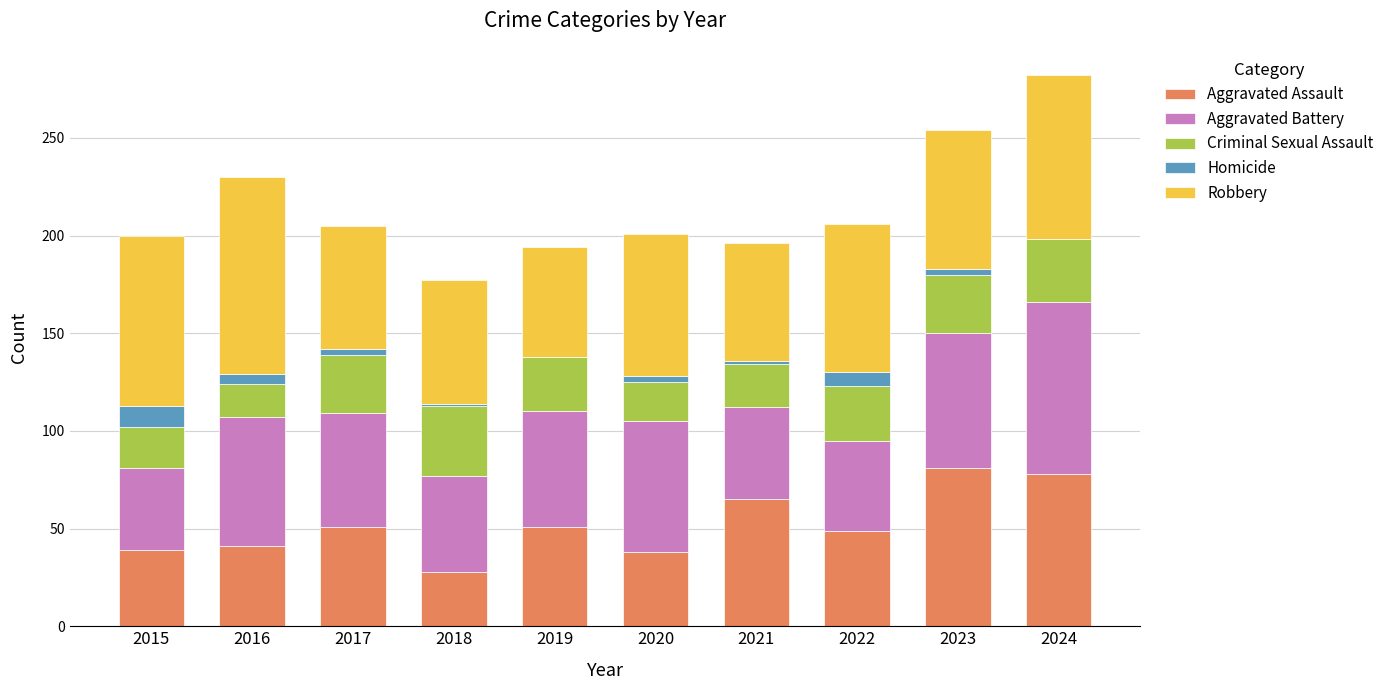

What is the total value across all series at 2022?

206